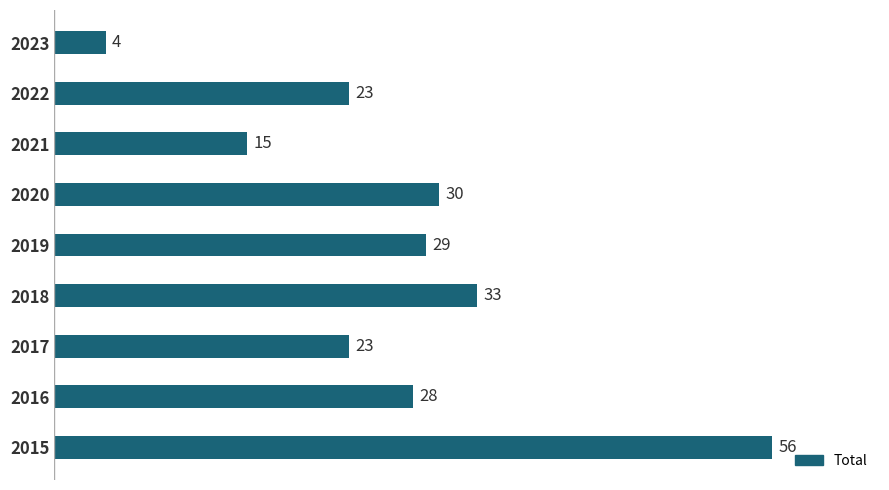

Is it true that the value at 2015 is 56?

True